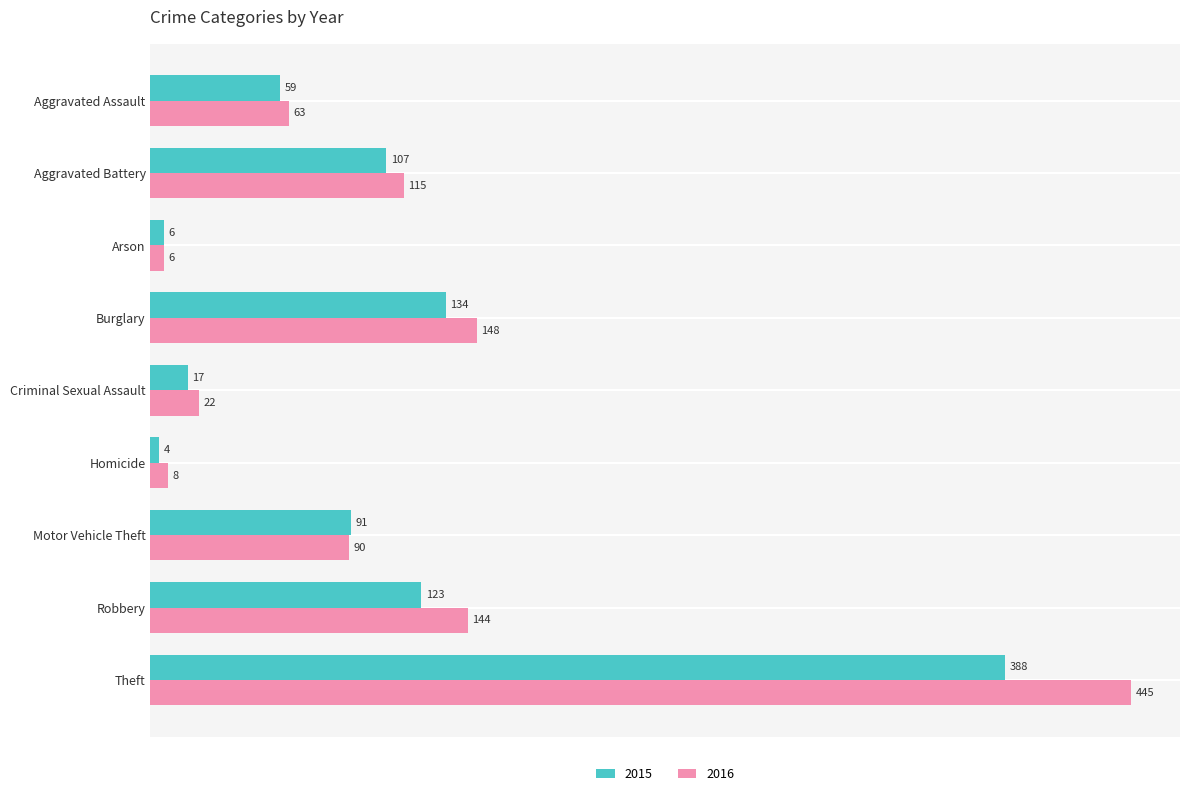

What is the maximum value shown in the chart?

445